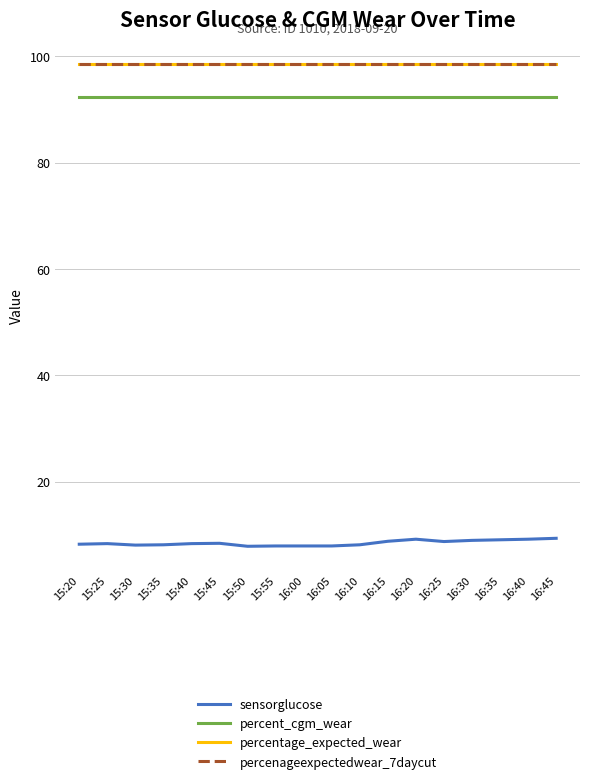

Does the chart have visible grid lines?

Yes